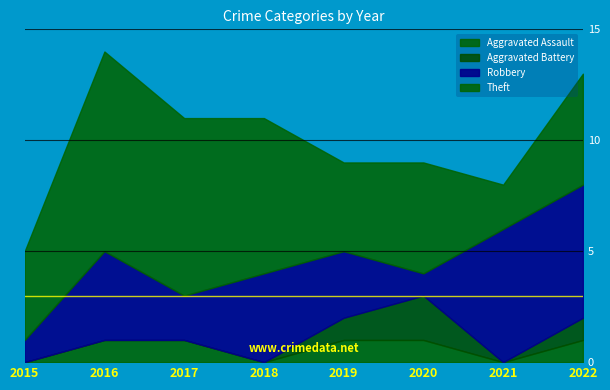

Which label corresponds to the largest value in the chart?

2016